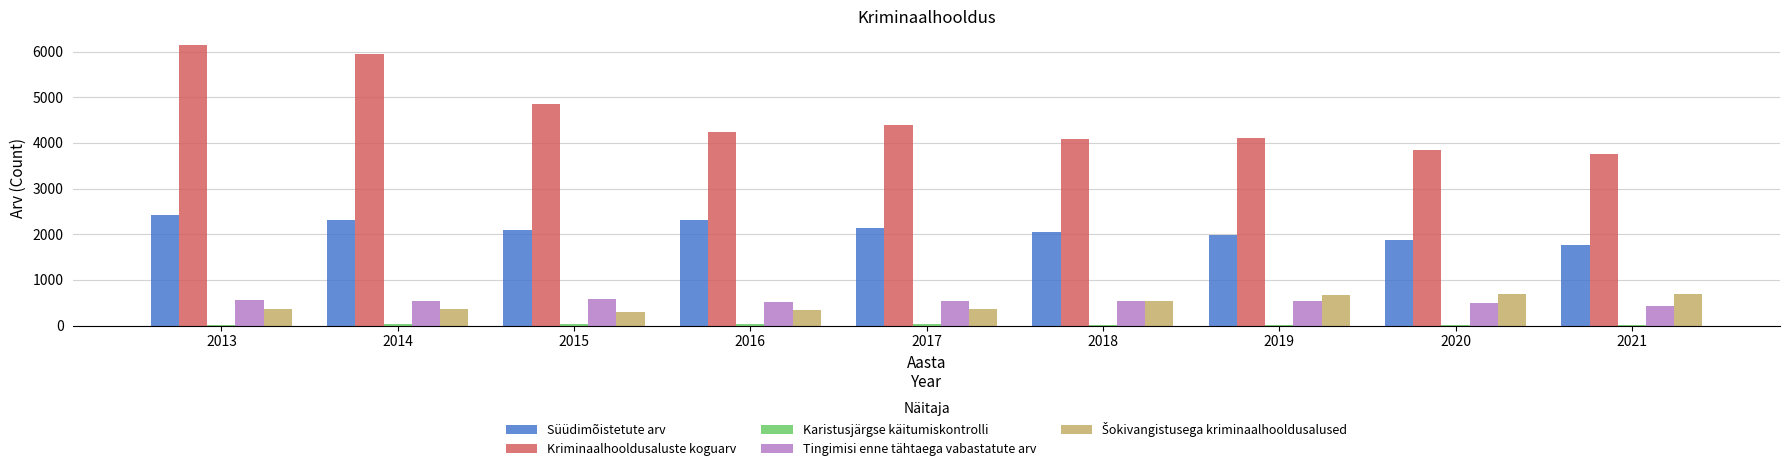

Which series has the largest total across all categories?

Kriminaalhooldusaluste koguarv